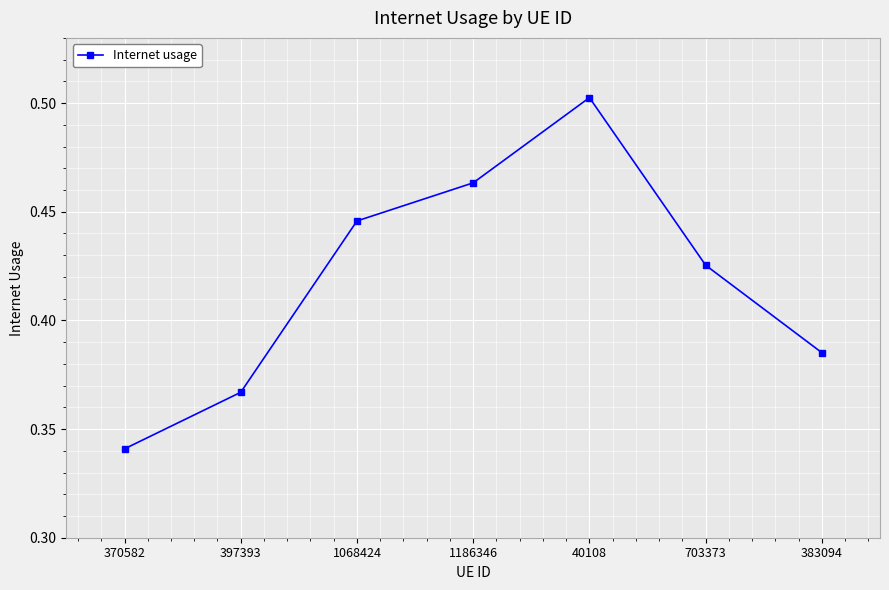

What is the difference between the maximum and minimum values?

0.2